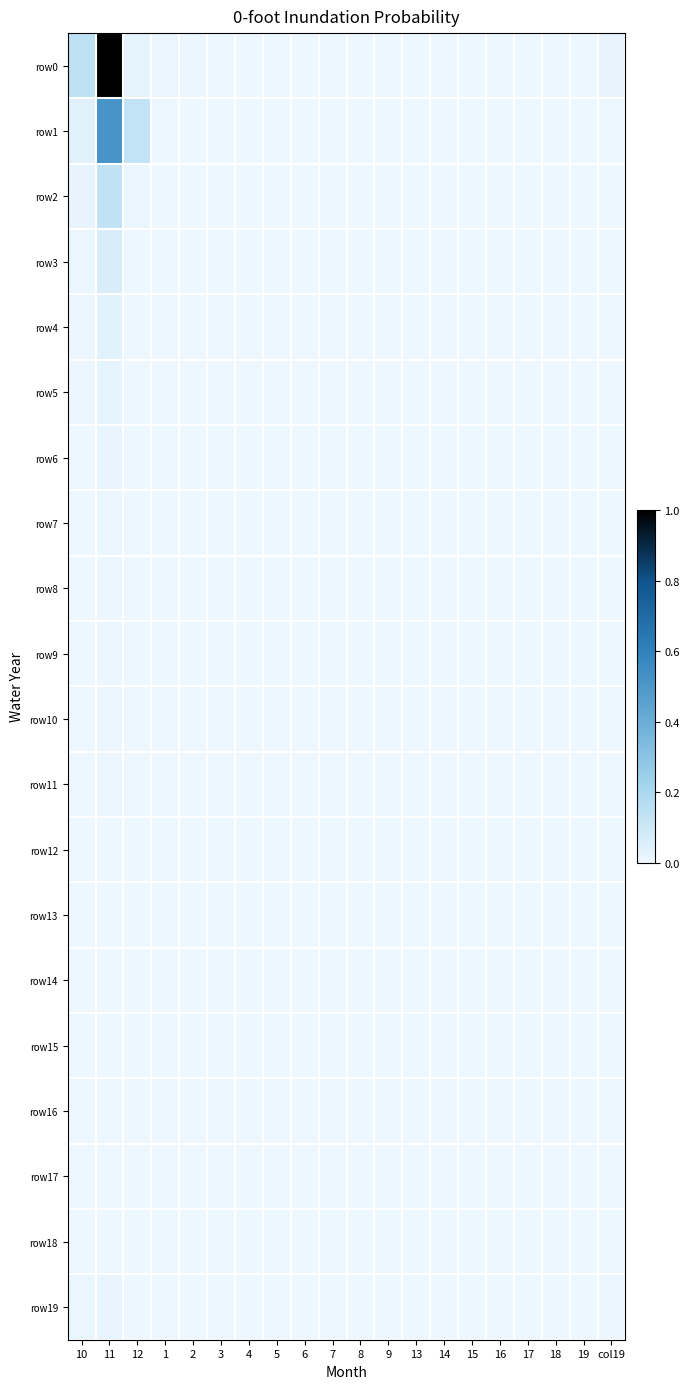

Which label corresponds to the largest value in the chart?

11